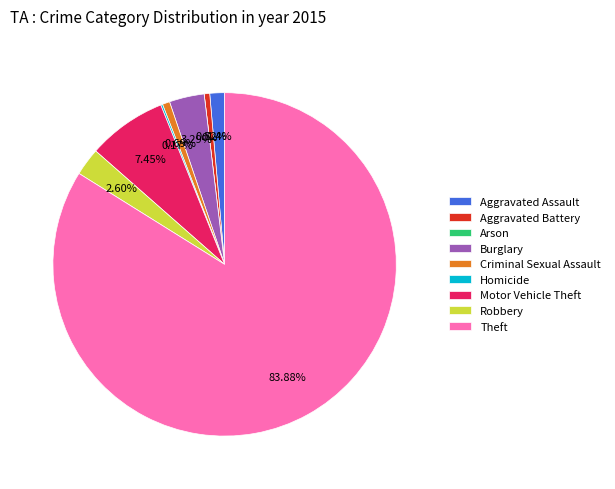

Does Motor Vehicle Theft represent more than half of the total?

No